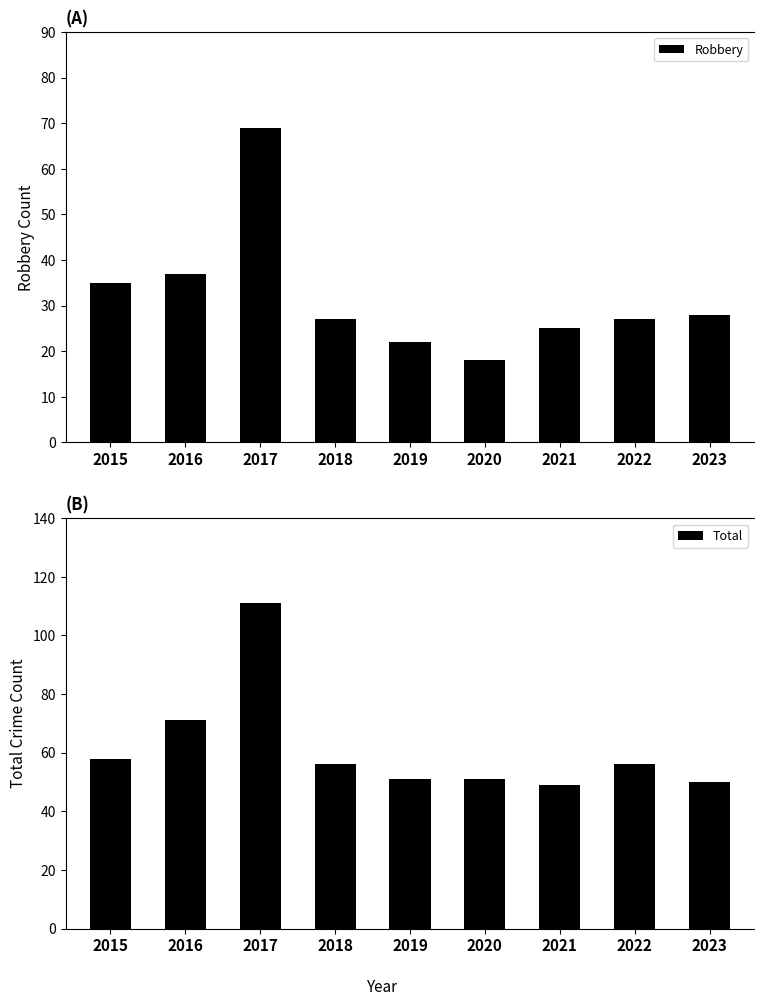

At 2019, list the series in order from smallest to largest.

Robbery, Total